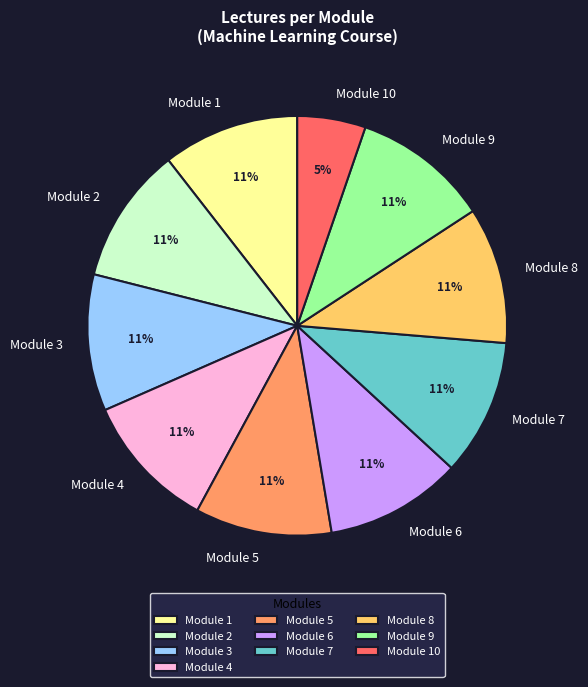

Does any single category account for the majority?

No